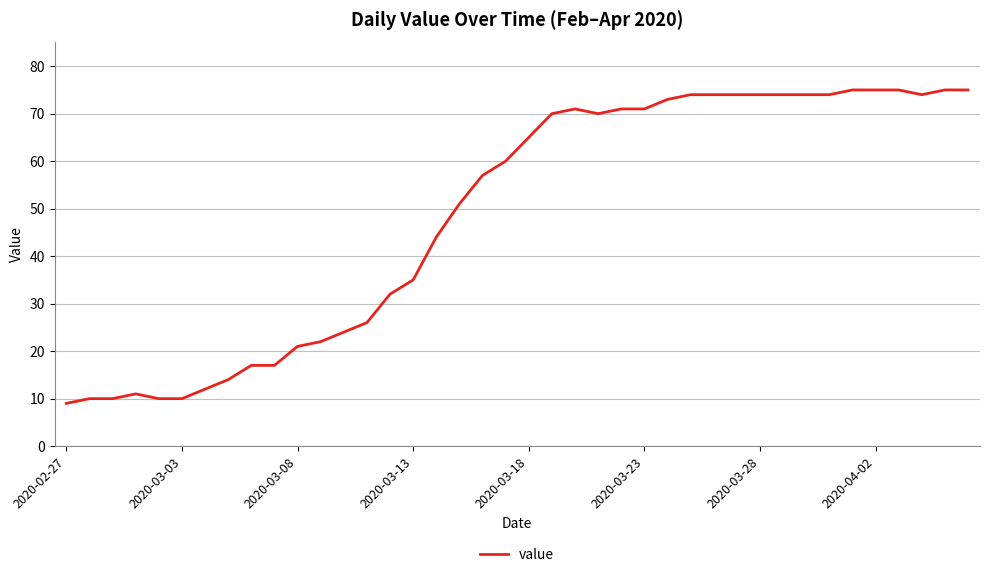

What is the smallest value displayed?

9